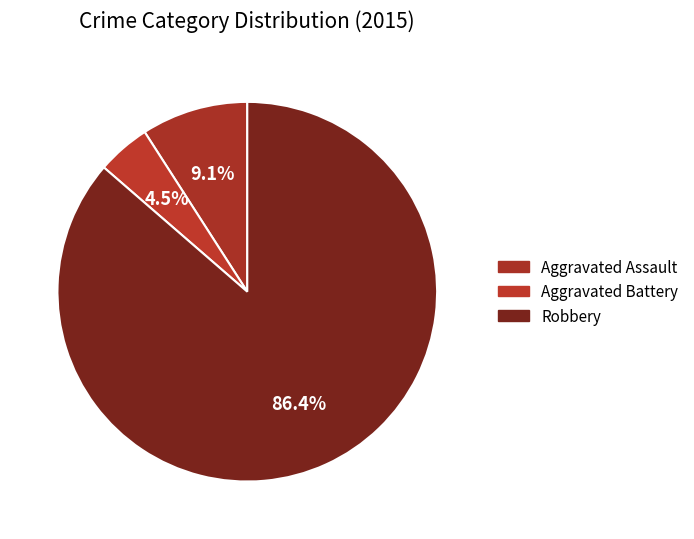

Is there a majority slice in this chart?

Yes